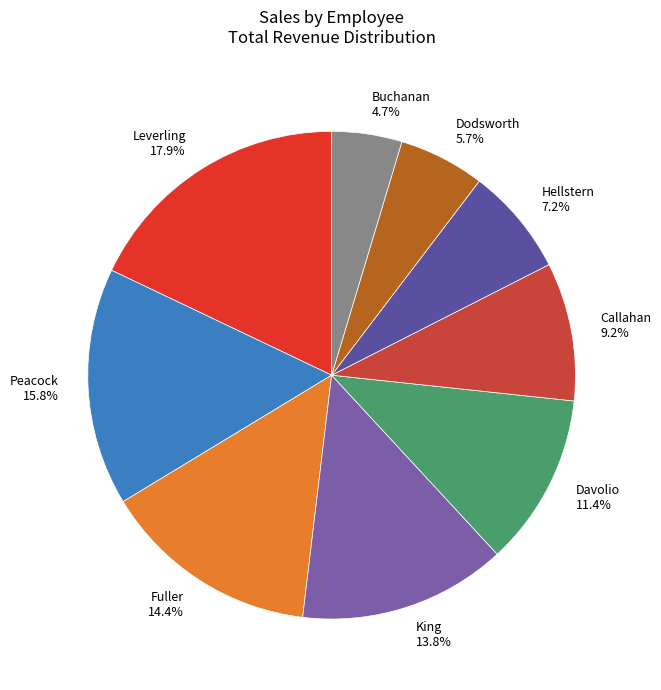

What is the total percentage of Leverling and Fuller?

32.3%